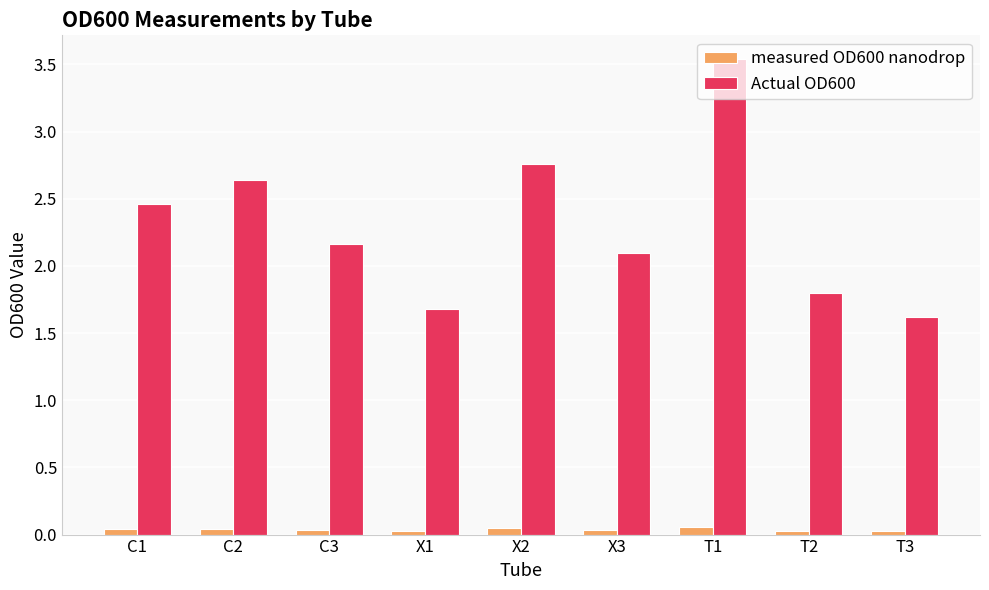

Which series has the largest total across all categories?

Actual OD600